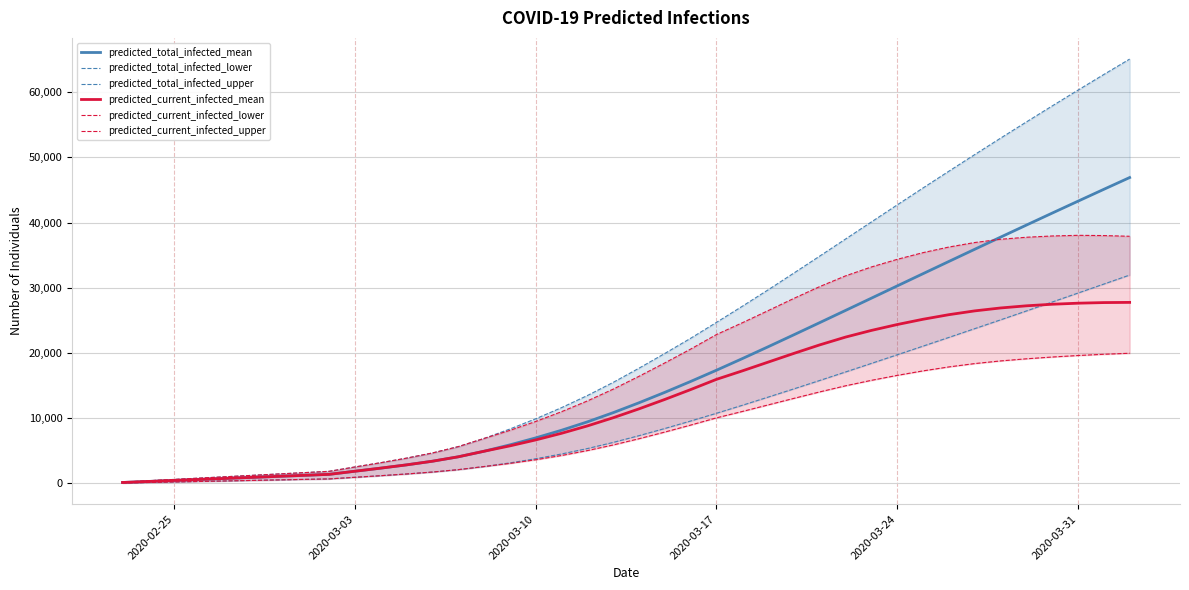

What is the maximum value for predicted_current_infected_mean?

27770